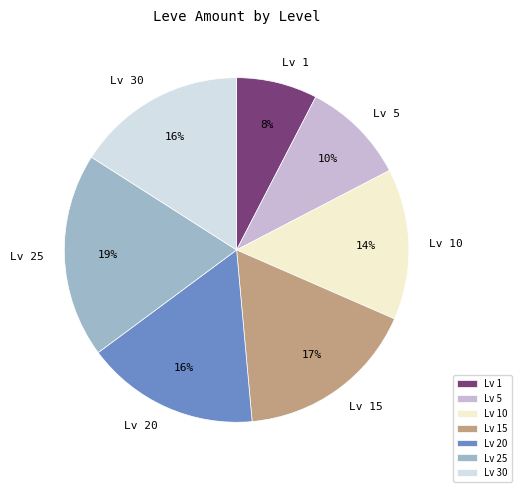

How many slices are in this pie chart?

7